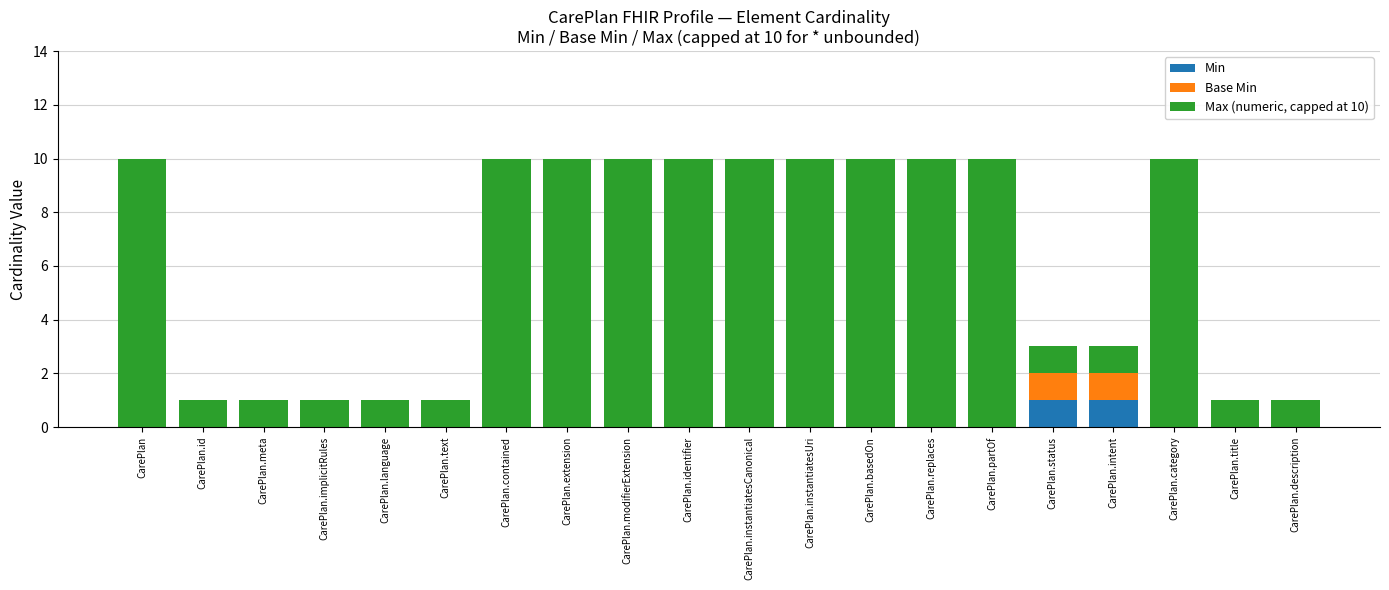

Are the bars grouped side by side (vs. stacked)?

No